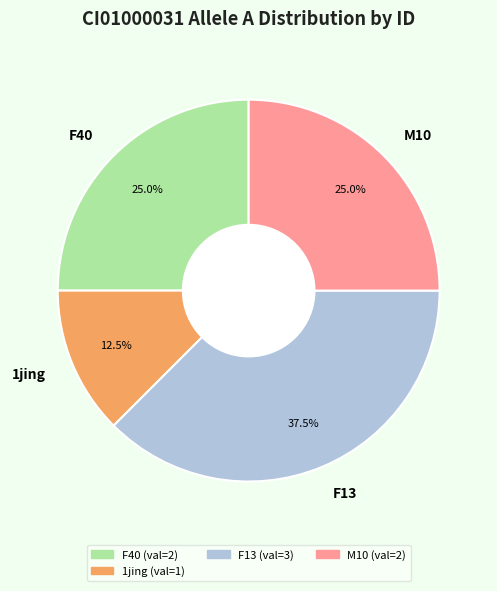

Does any single category account for the majority?

No